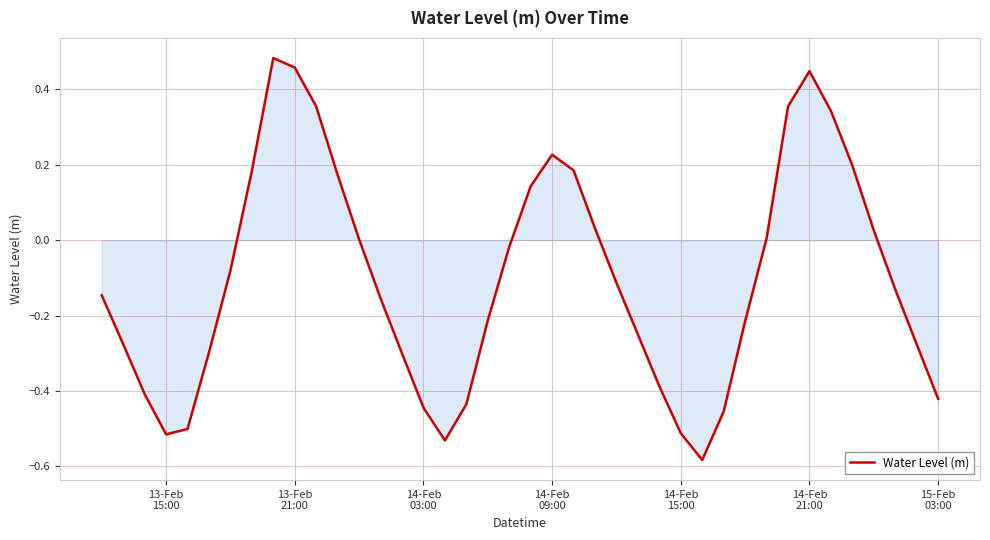

What is the difference between the maximum and minimum values?

1.1